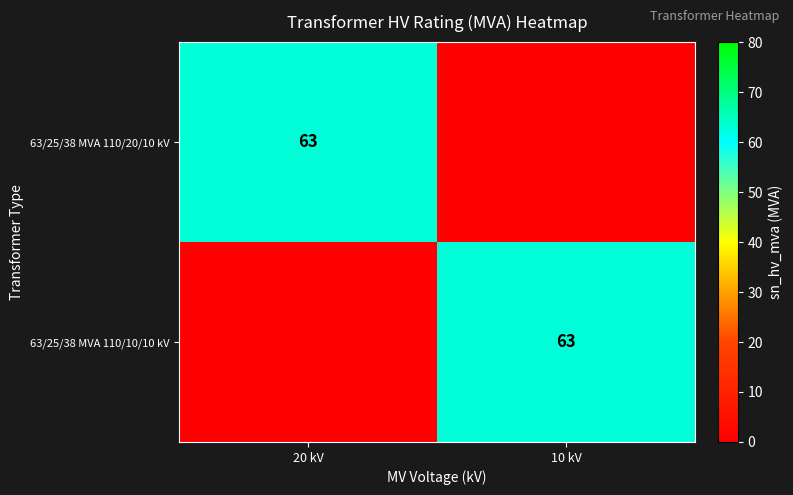

Between 10 kV and 20 kV, which is larger?

20 kV